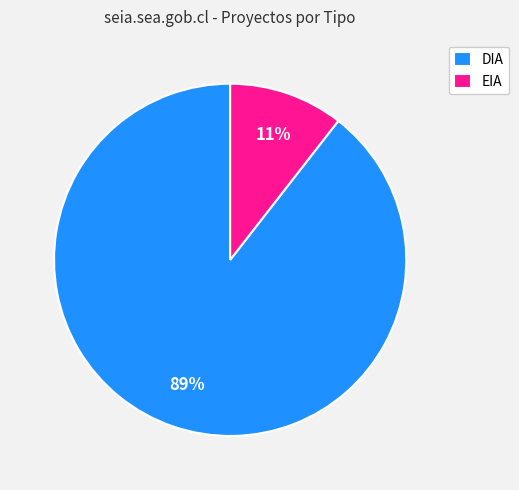

Combined, do EIA and DIA account for over 50%?

Yes